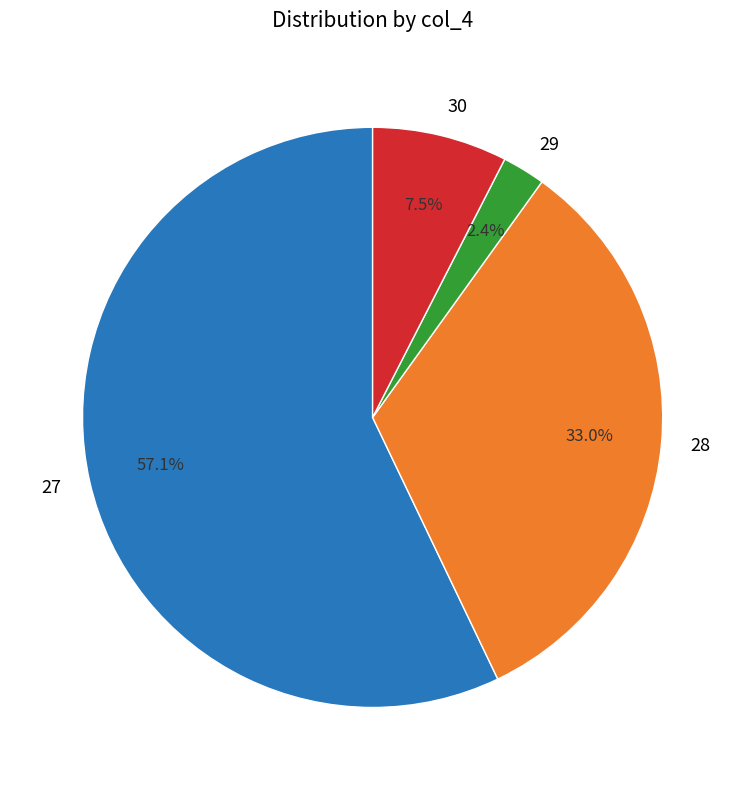

Does any single category account for the majority?

Yes